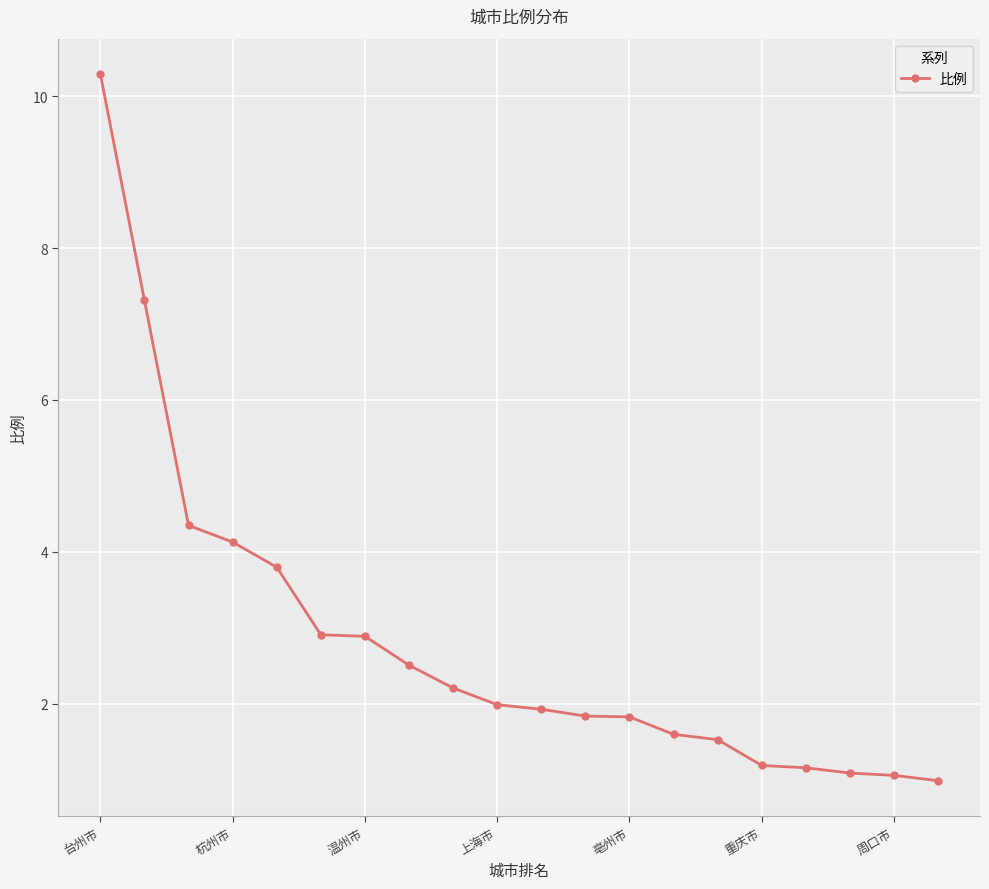

What is the maximum value shown in the chart?

10.3